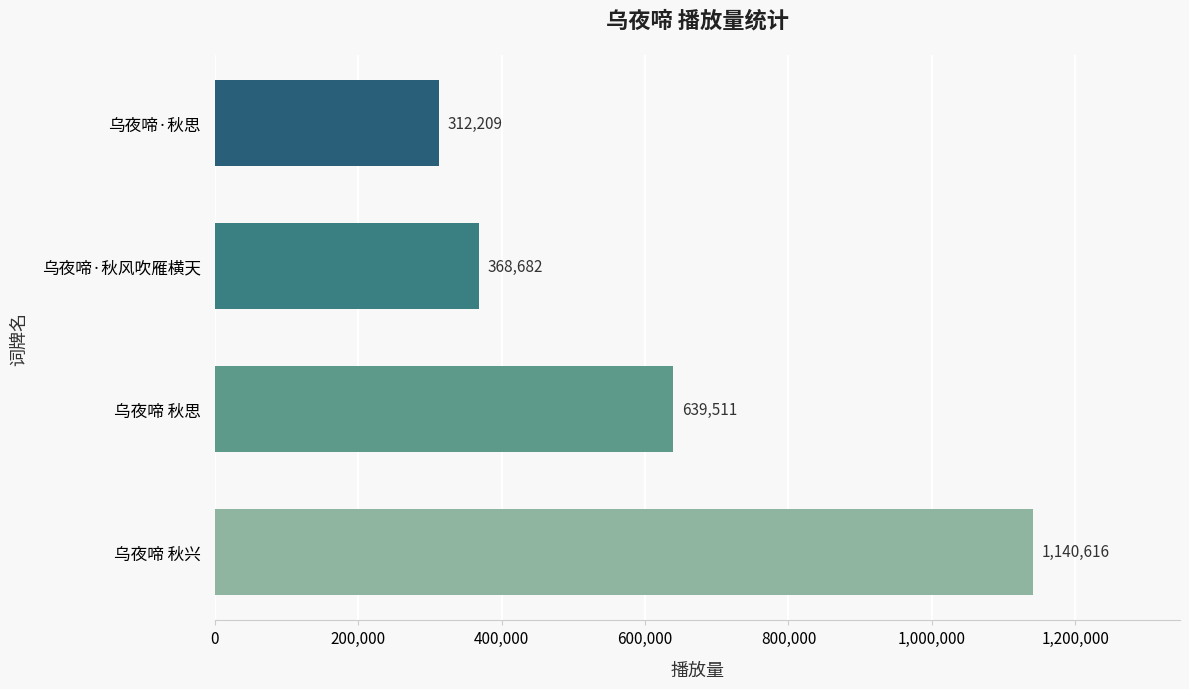

Is it true that the value at 乌夜啼·秋风吹雁横天 is 557416?

False